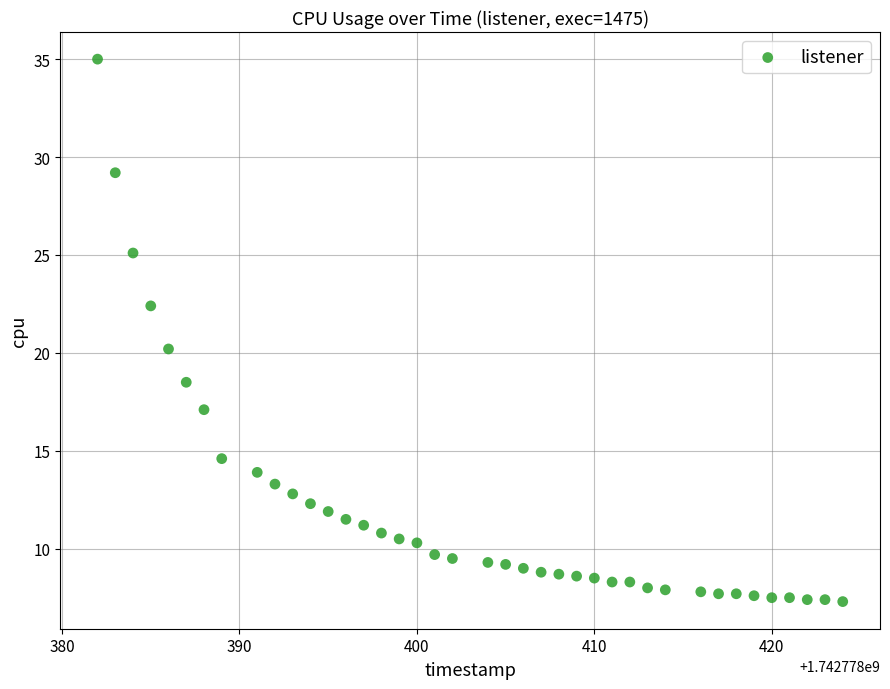

What Y value in the scatter plot is closest to 21?

20.2